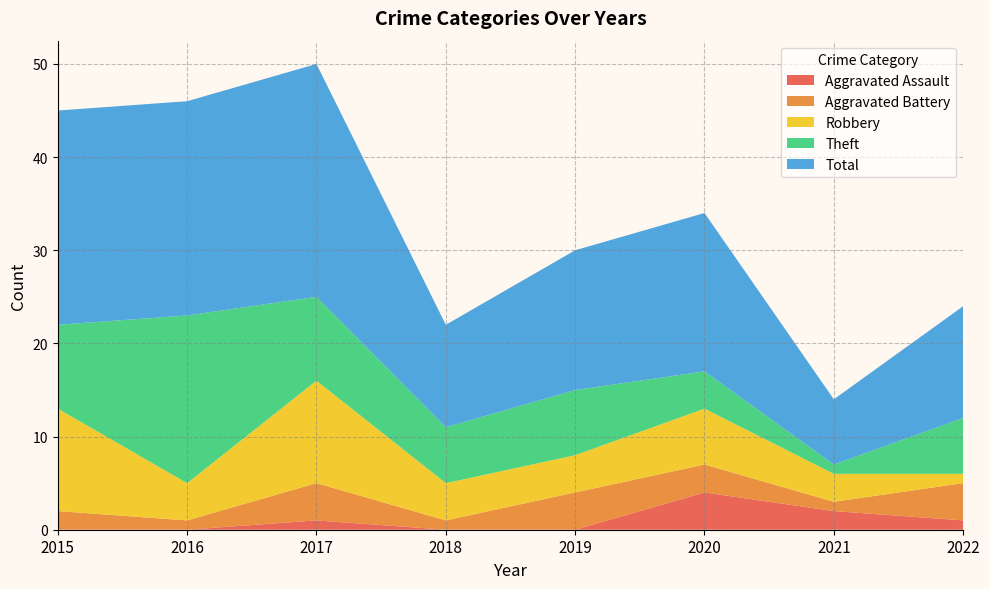

Reading left to right, what are all the values shown in this chart?

Aggravated Assault: 2015=0	2016=0	2017=1	2018=0	2019=0	2020=4	2021=2	2022=1
Aggravated Battery: 2015=2	2016=1	2017=4	2018=1	2019=4	2020=3	2021=1	2022=4
Robbery: 2015=11	2016=4	2017=11	2018=4	2019=4	2020=6	2021=3	2022=1
Theft: 2015=9	2016=18	2017=9	2018=6	2019=7	2020=4	2021=1	2022=6
Total: 2015=23	2016=23	2017=25	2018=11	2019=15	2020=17	2021=7	2022=12